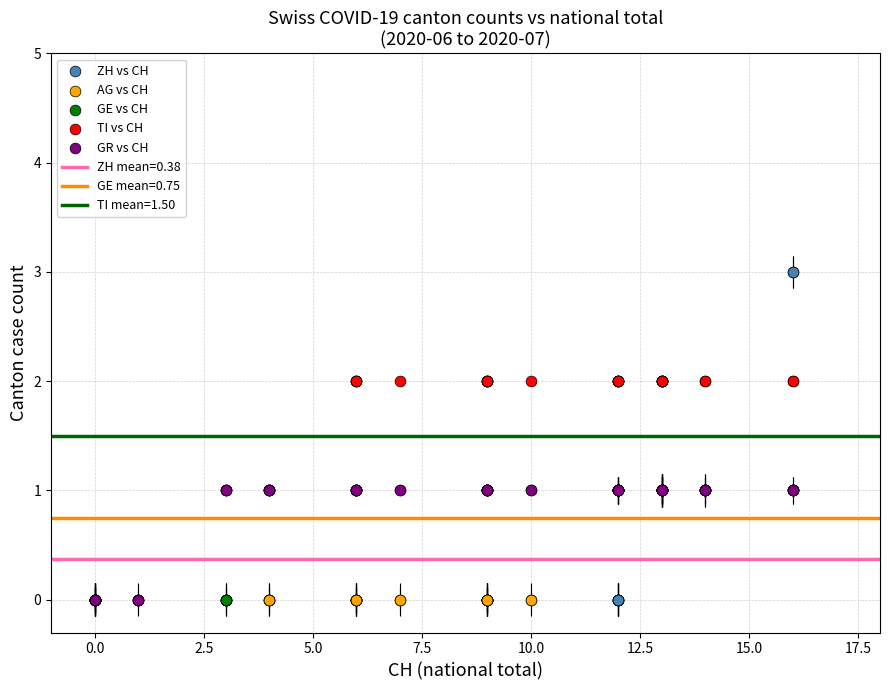

Which series has the largest Y range (max minus min)?

ZH vs CH